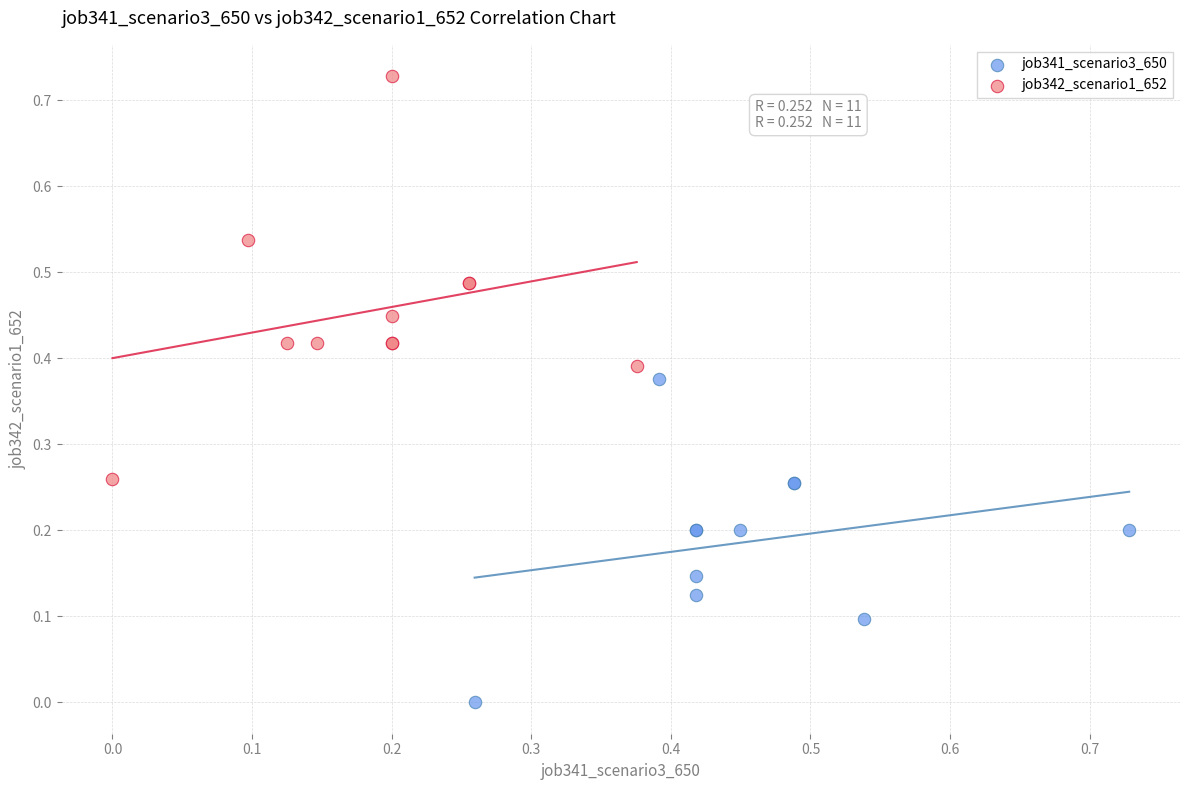

Which series reaches the minimum Y coordinate?

job341_scenario3_650